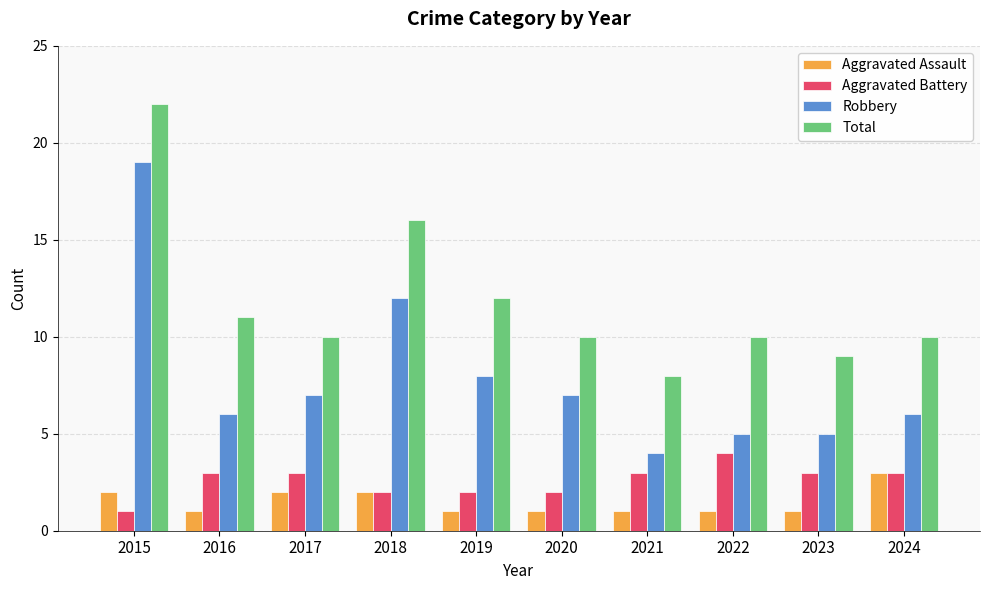

The Aggravated Battery series shows 1 at 2015. True or false?

True